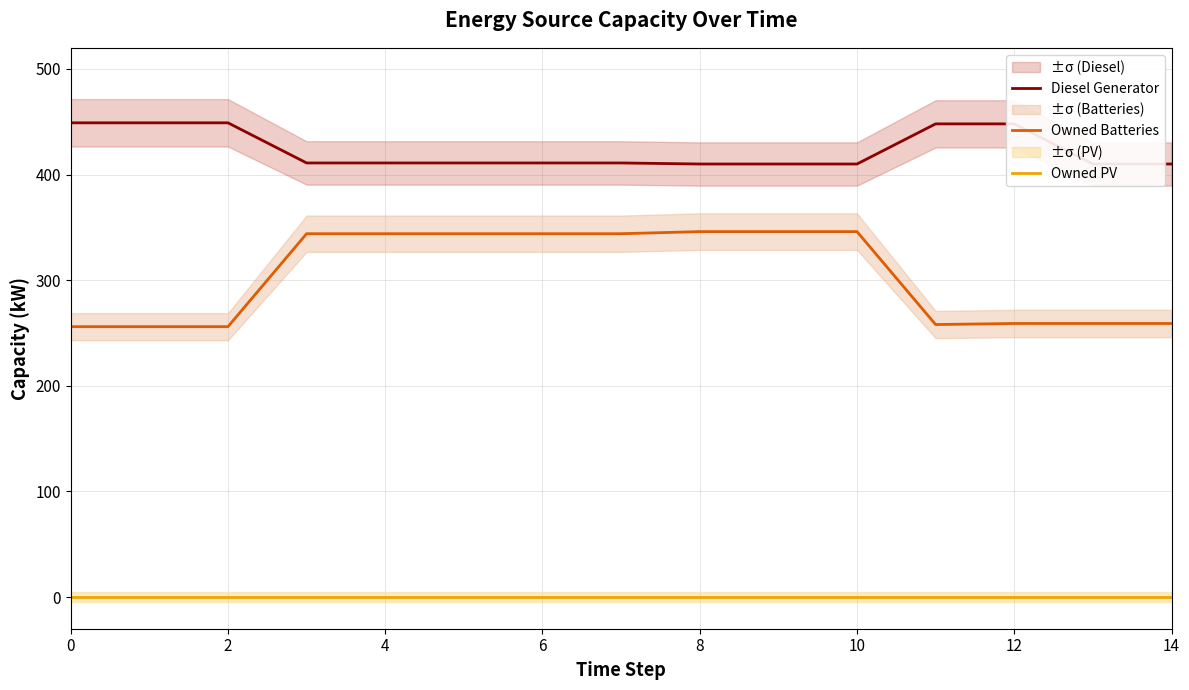

What is the difference between the maximum and second lowest values in the Owned Batteries series?

90